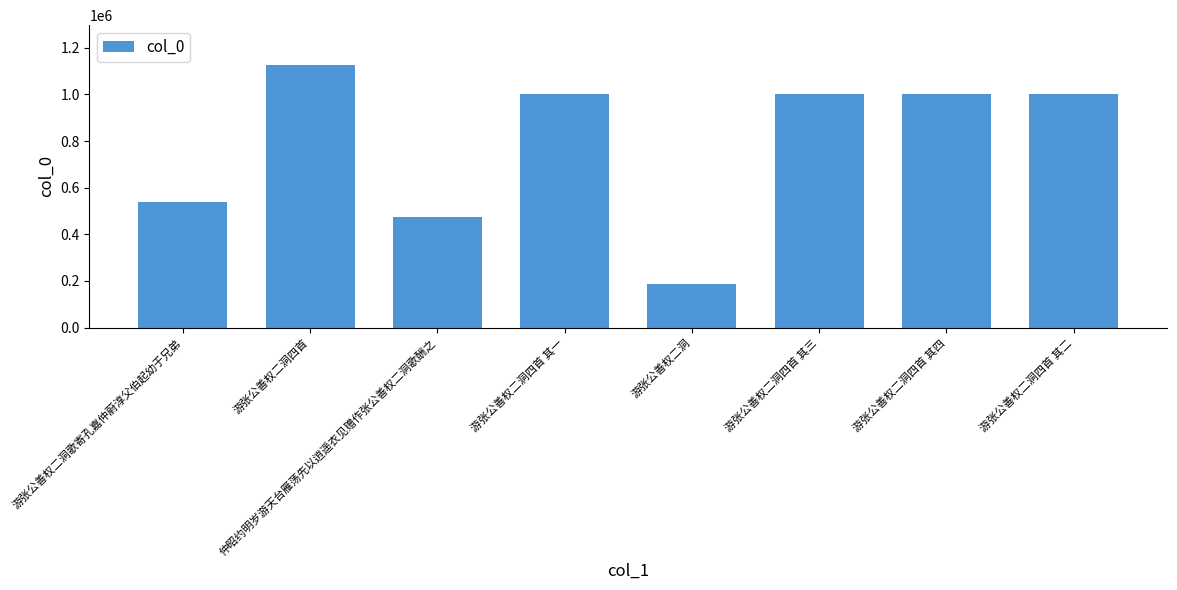

Where is the data nearest to the value 656454?

游张公善权二洞歌寄孔嘉仲蔚淳父伯起幼于兄弟